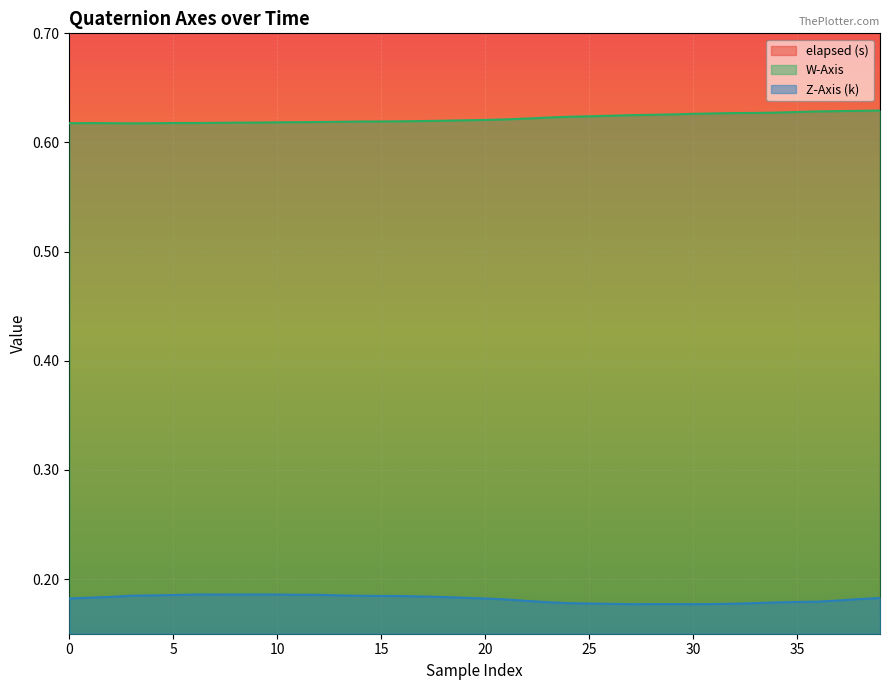

How many interior local valleys does the Z-Axis (k) series have?

3